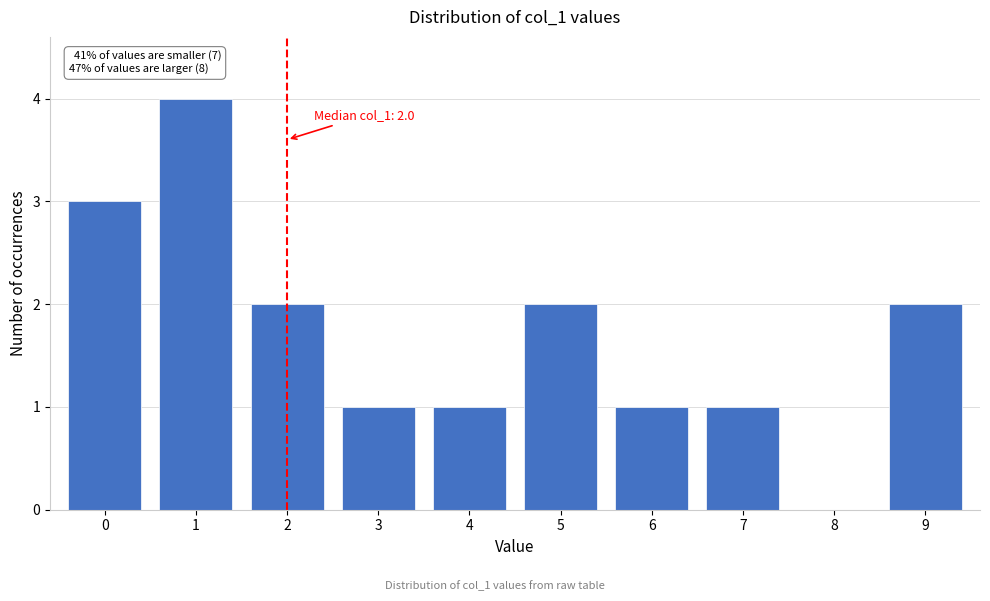

Reading left to right, transcribe all the data shown in this chart.

0=3	1=4	2=2	3=1	4=1	5=2	6=1	7=1	8=0	9=2